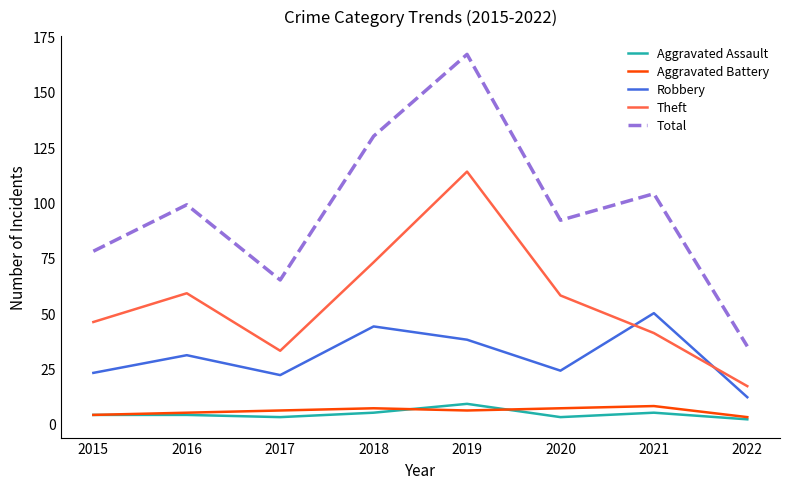

What are all the series names shown in the legend?

Aggravated Assault, Aggravated Battery, Robbery, Theft, Total